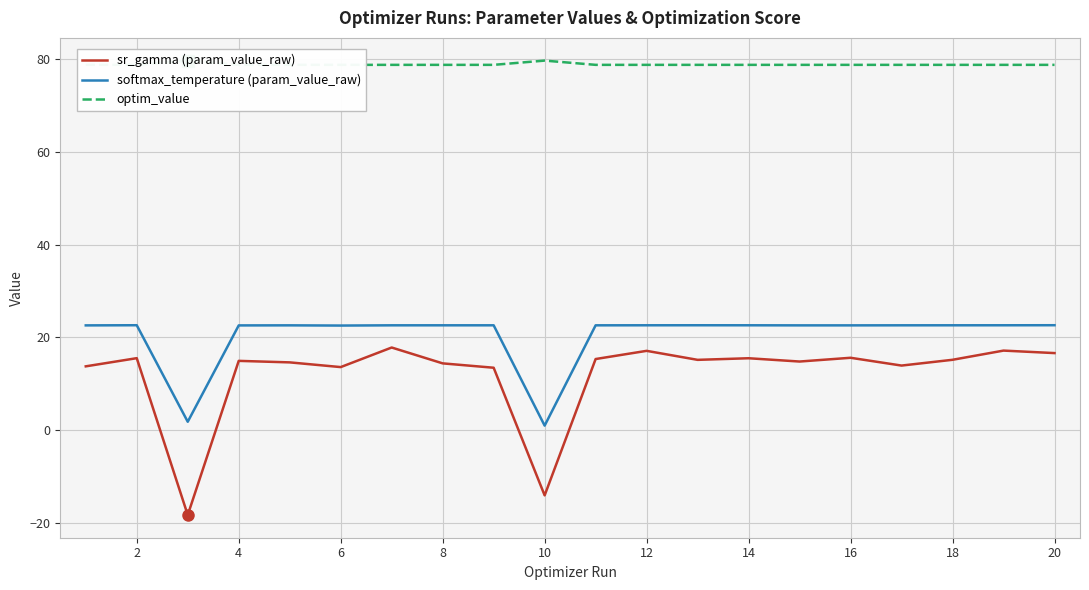

True or false: softmax_temperature (param_value_raw) has more than 0 interior local peaks.

True